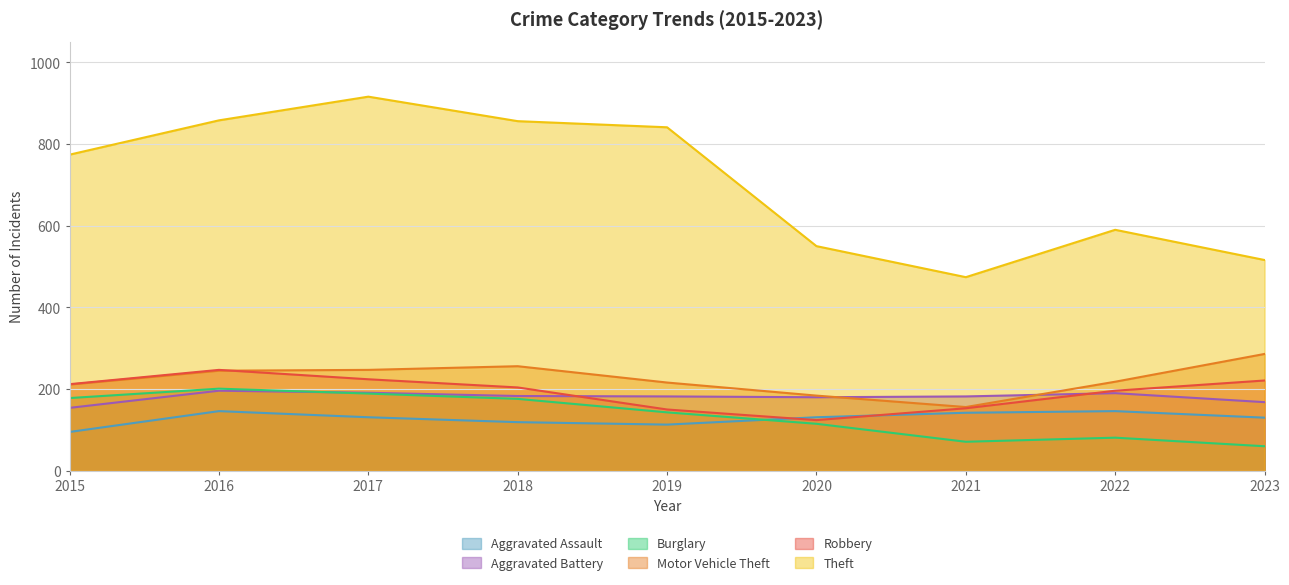

What is the smallest value displayed?

60